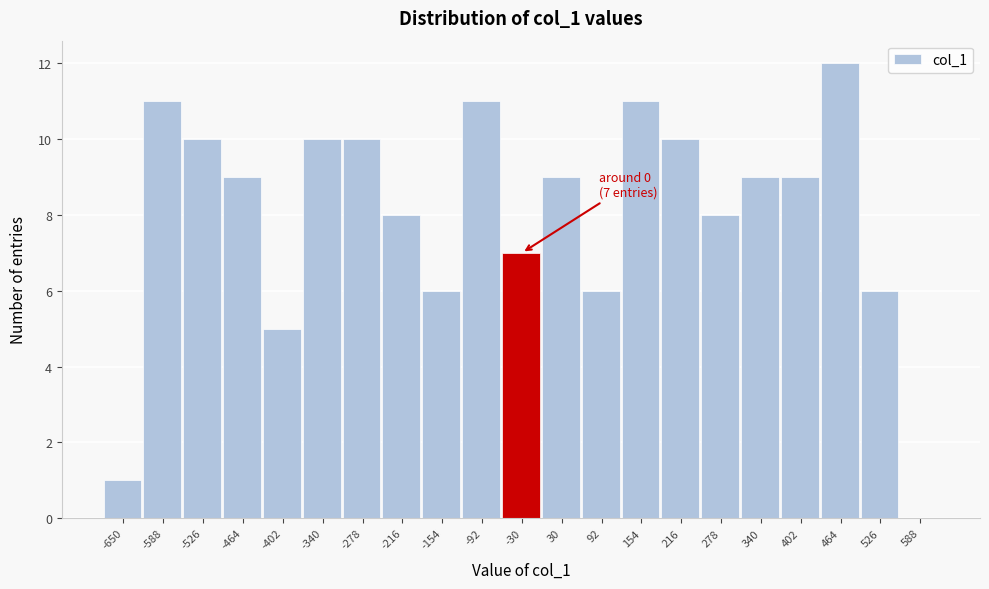

Reading right to left, list all the values displayed in this chart.

588=0	526=6	464=12	402=9	340=9	278=8	216=10	154=11	92=6	30=9	-30=7	-92=11	-154=6	-216=8	-278=10	-340=10	-402=5	-464=9	-526=10	-588=11	-650=1